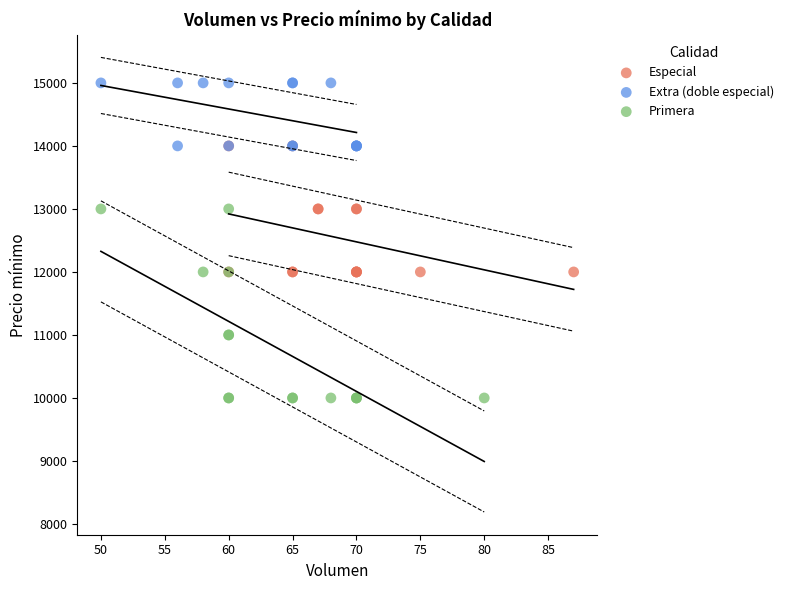

Which series contains the highest Y value?

Extra (doble especial)